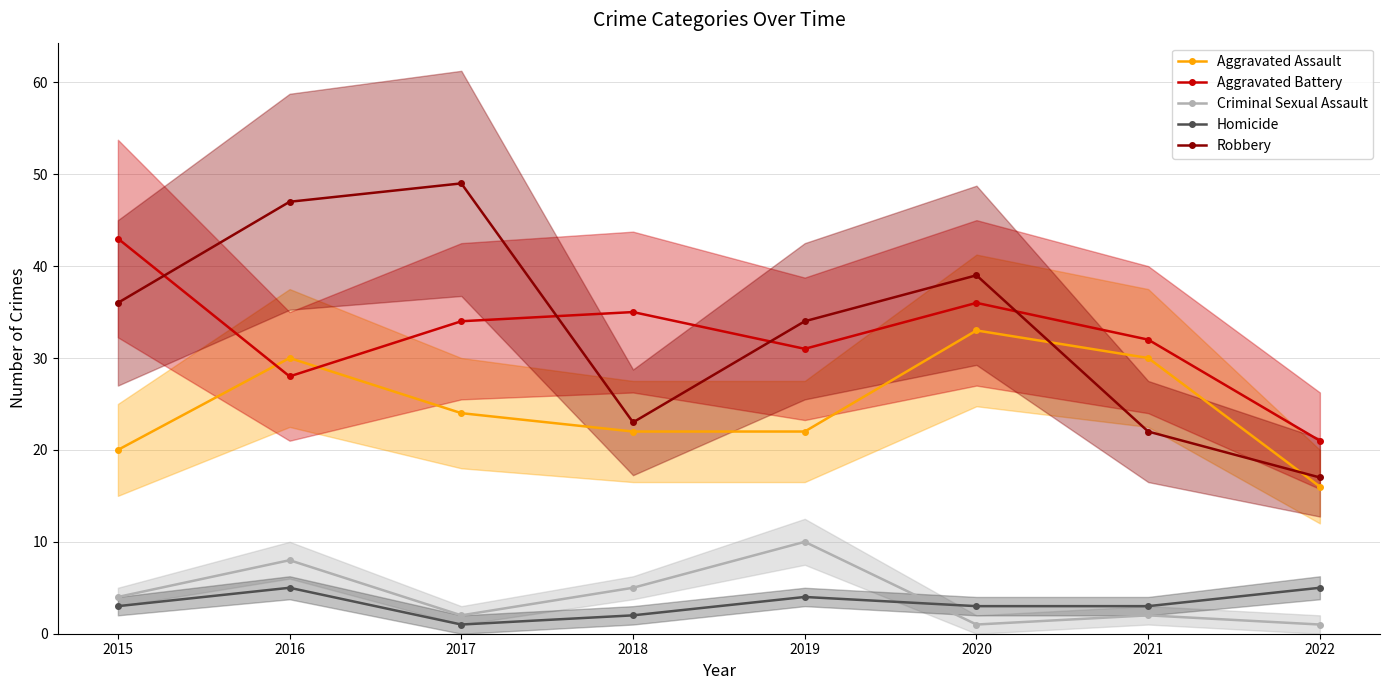

The value of Criminal Sexual Assault at 2020 is 1. True or false?

True